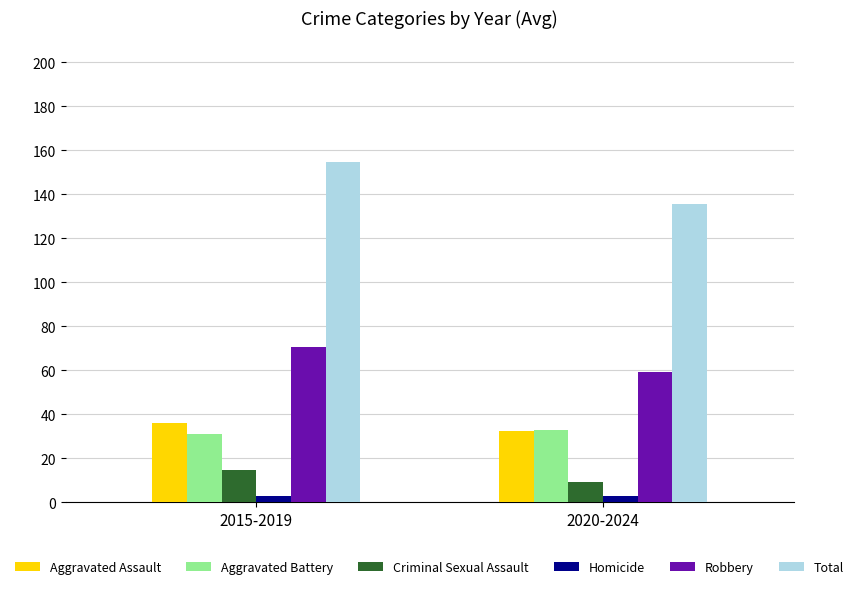

At how many categories does at least one series exceed 88?

2